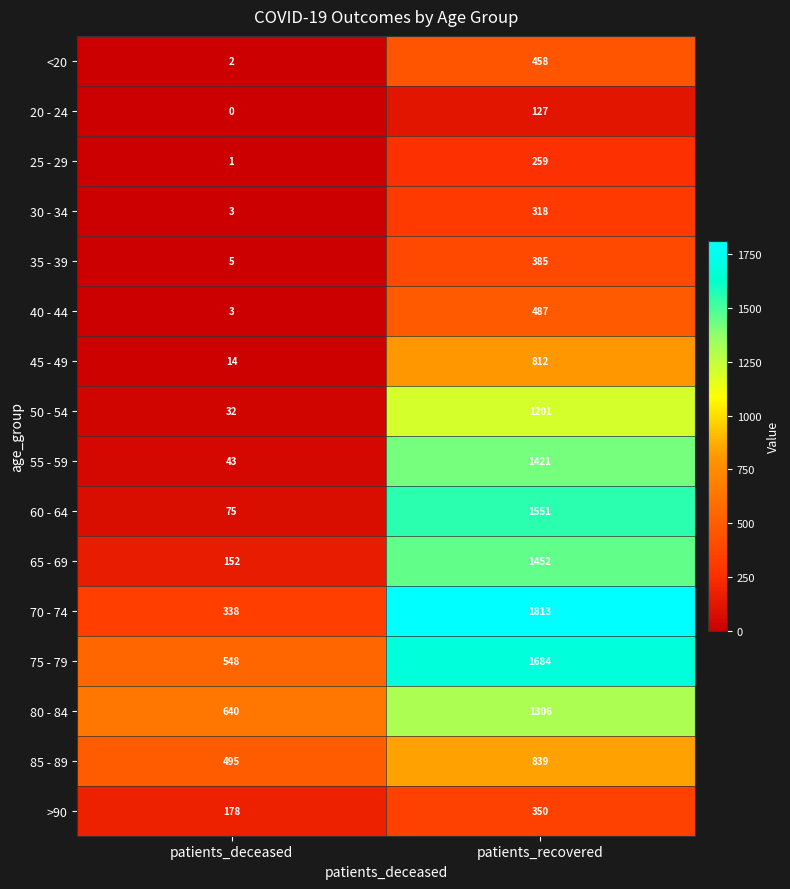

Where is 45 - 49 nearest to the value 413?

patients_deceased